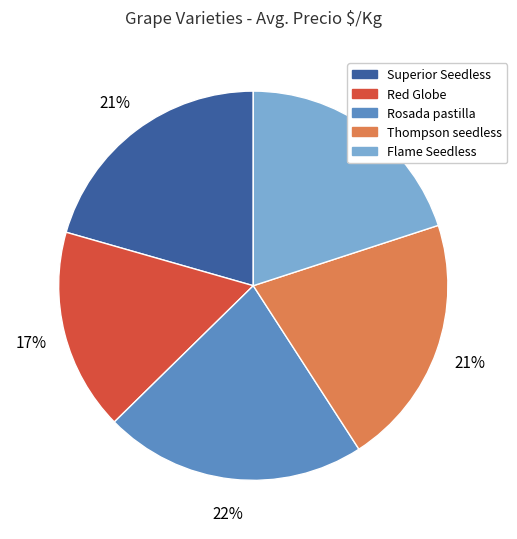

The Red Globe slice represents 17% of the pie. True or false?

True